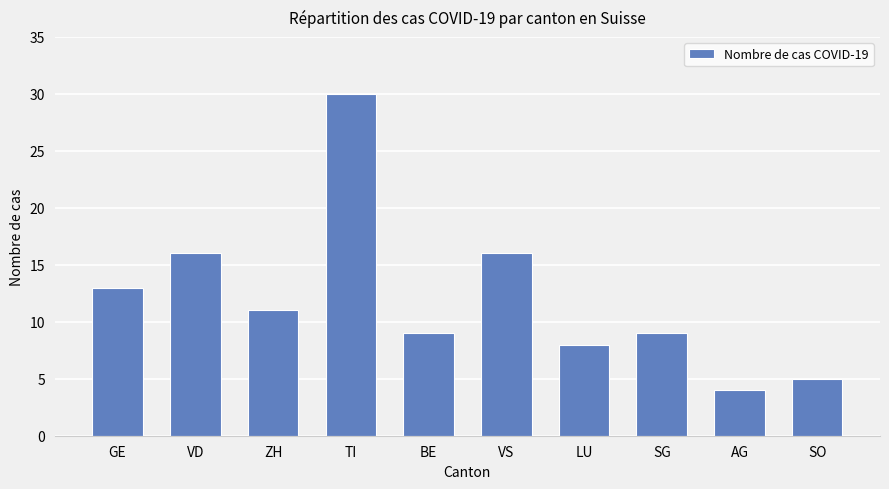

True or false: the data shows 30 at TI.

True